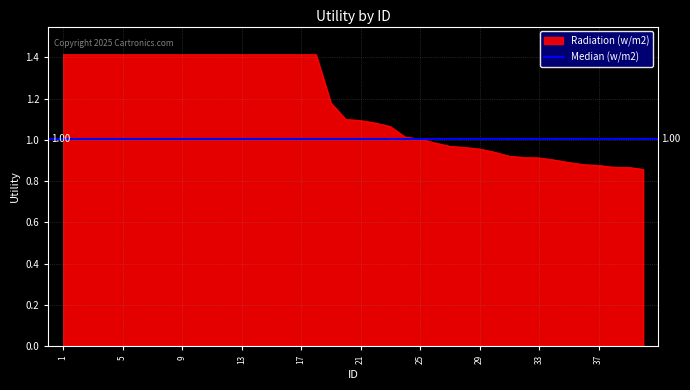

What is the difference between the maximum and second lowest values?

0.5